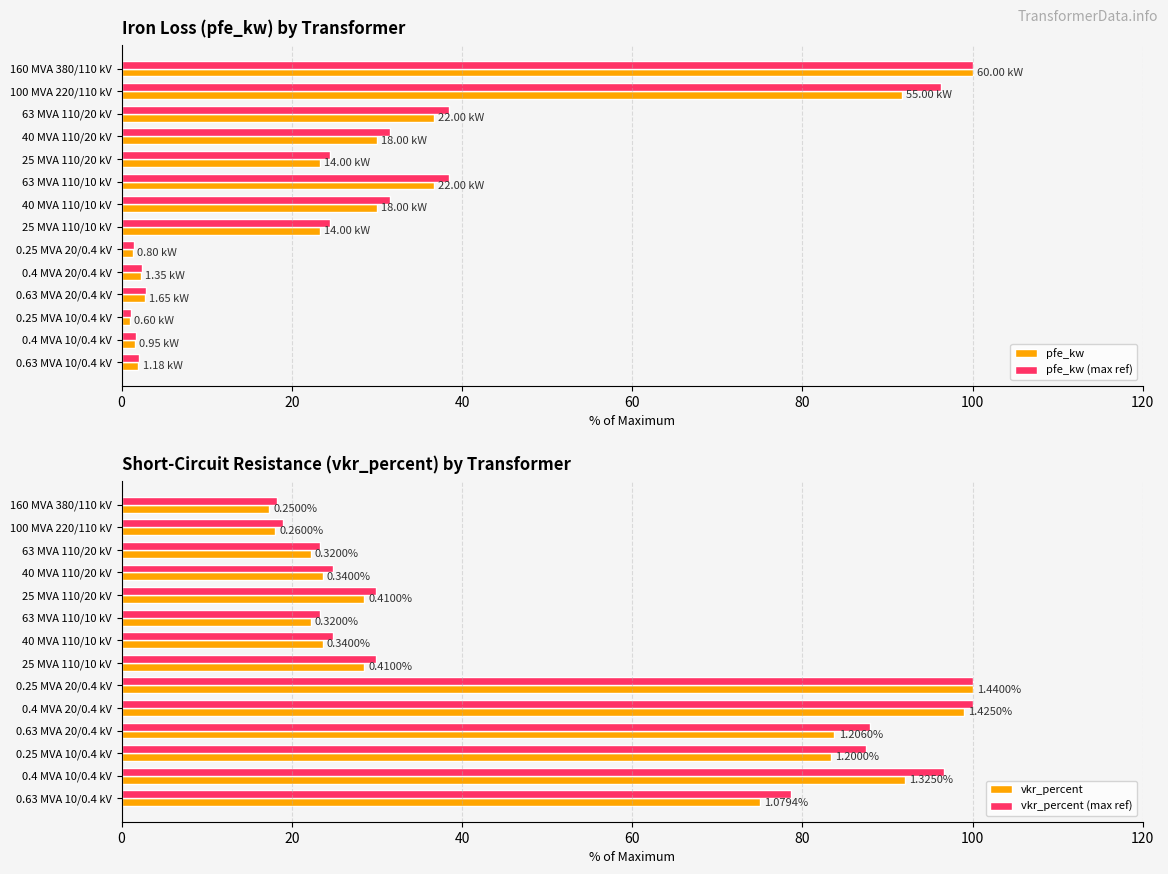

Count the number of categories in the chart.

14